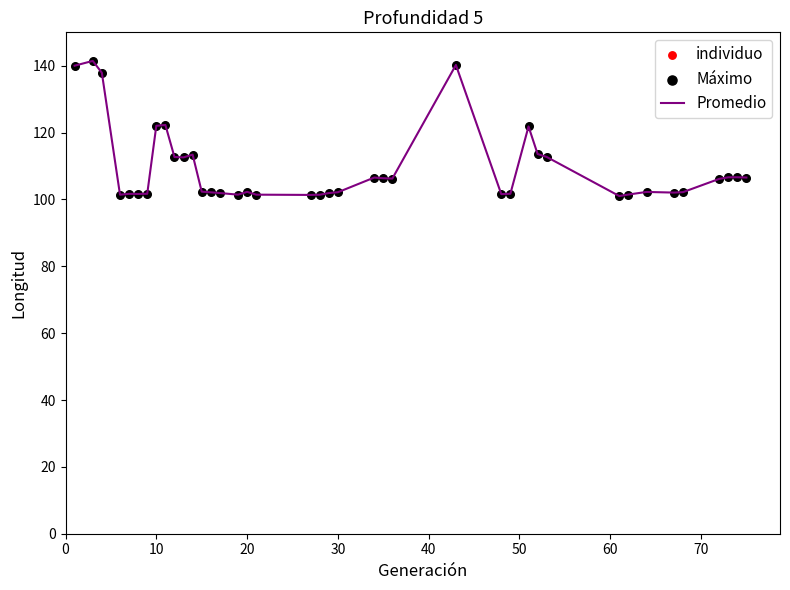

What is the difference between the maximum and minimum values?

40.4